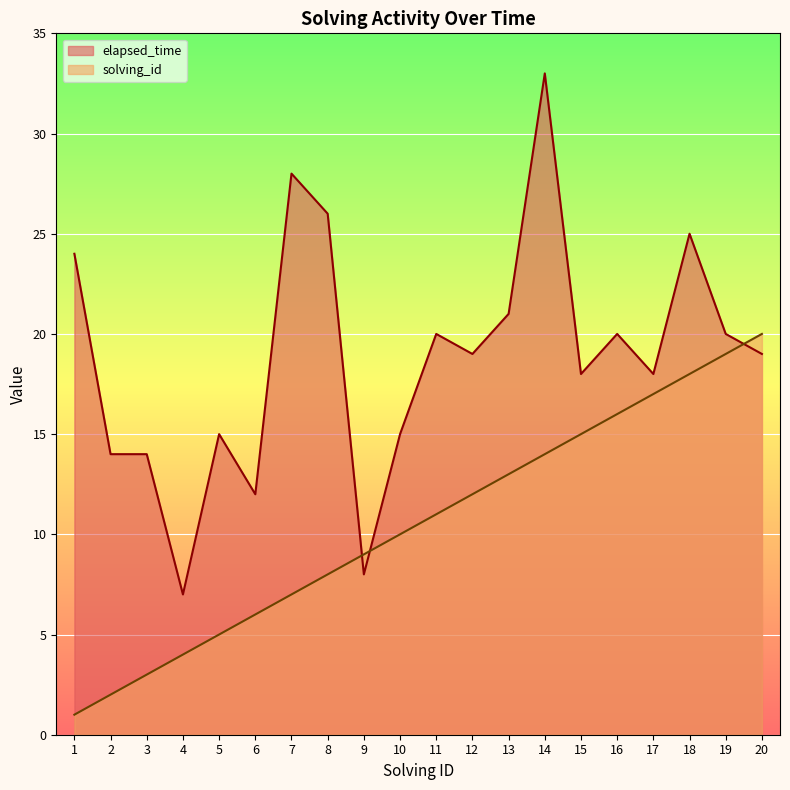

List the series in order of their overall mean, highest first.

elapsed_time, solving_id